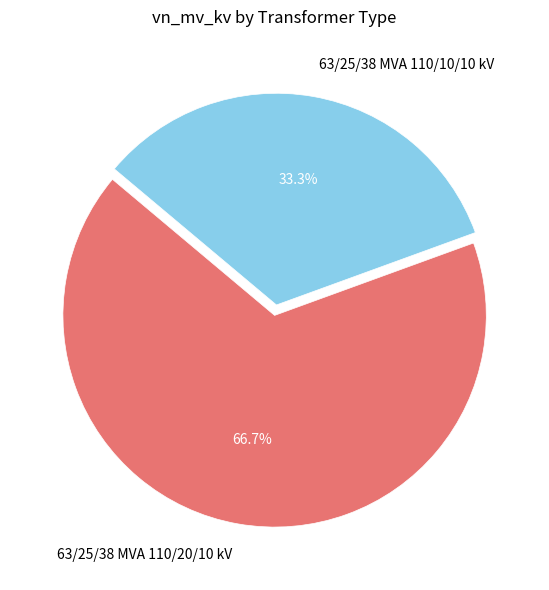

To the nearest percent, what portion does 63/25/38 MVA 110/20/10 kV represent?

67%